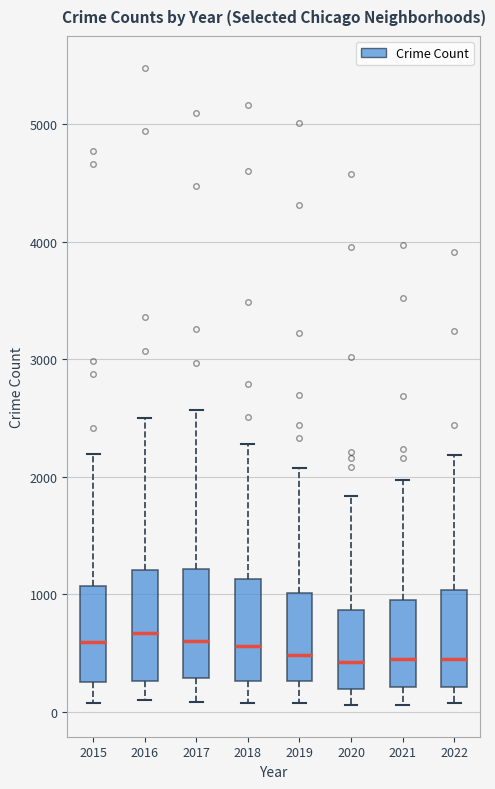

Reading left to right, transcribe this box plot: for each box, give where its median line is, the range the box spans, and where its two whiskers end, as read against the y-axis. The values are not printed on the chart, so give them approximately, as read against the axis.

2015: median 600, box 300 to 1100, whiskers 100 to 2200
2016: median 700, box 300 to 1200, whiskers 100 to 2500
2017: median 600, box 300 to 1200, whiskers 100 to 2600
2018: median 600, box 300 to 1100, whiskers 100 to 2300
2019: median 500, box 300 to 1000, whiskers 100 to 2100
2020: median 400, box 200 to 900, whiskers 100 to 1800
2021: median 500, box 200 to 1000, whiskers 100 to 2000
2022: median 400, box 200 to 1000, whiskers 100 to 2200